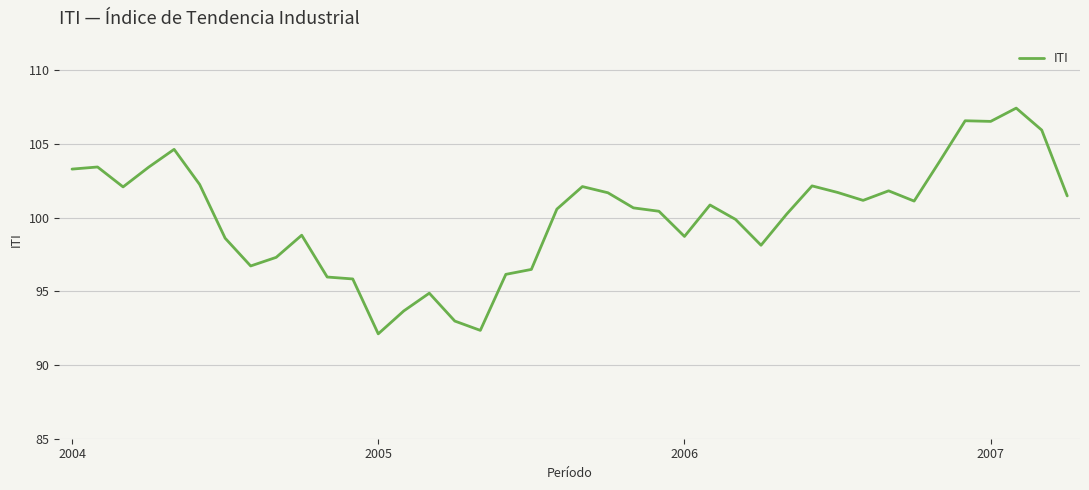

What is the smallest value displayed?

92.1